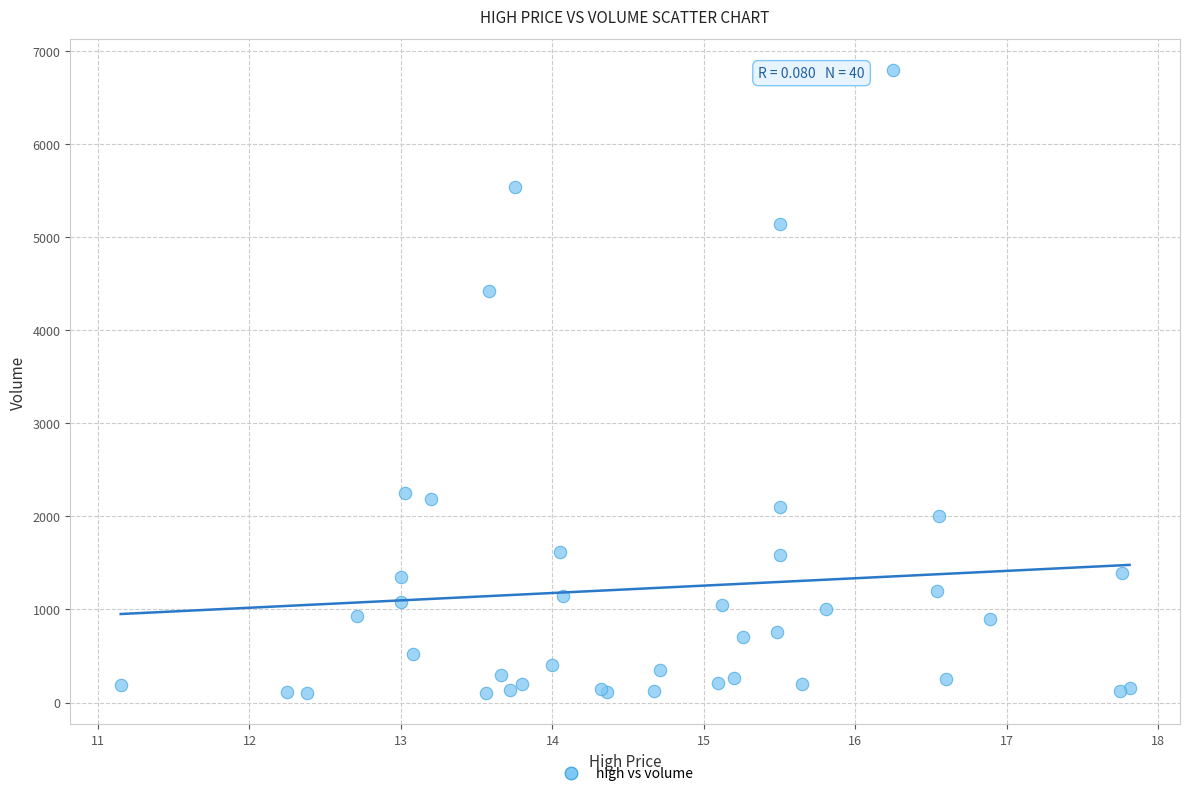

What Y value in the scatter plot is closest to 3450?

4428